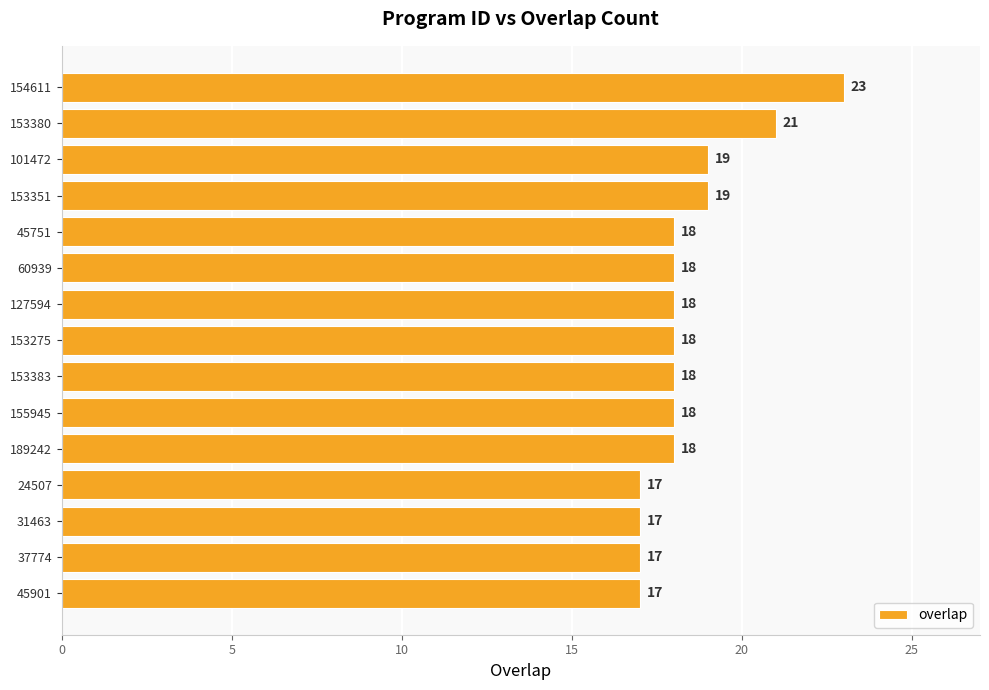

How many distinct data groups are displayed?

1